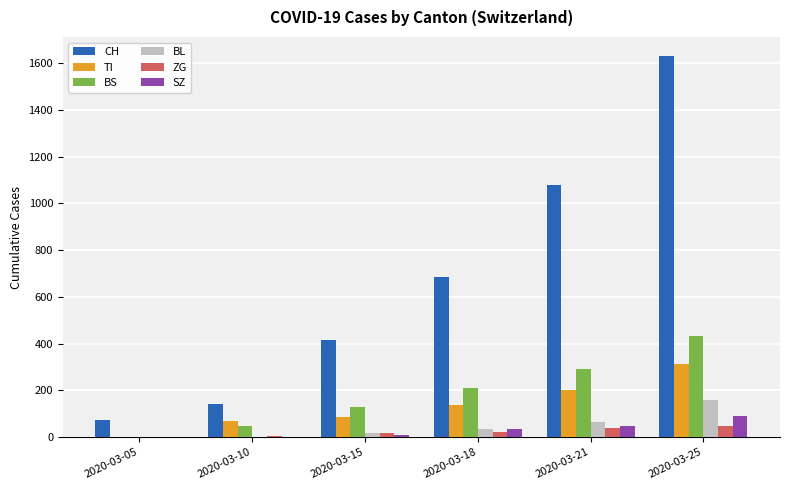

What are all the series names shown in the legend?

CH, TI, BS, BL, ZG, SZ